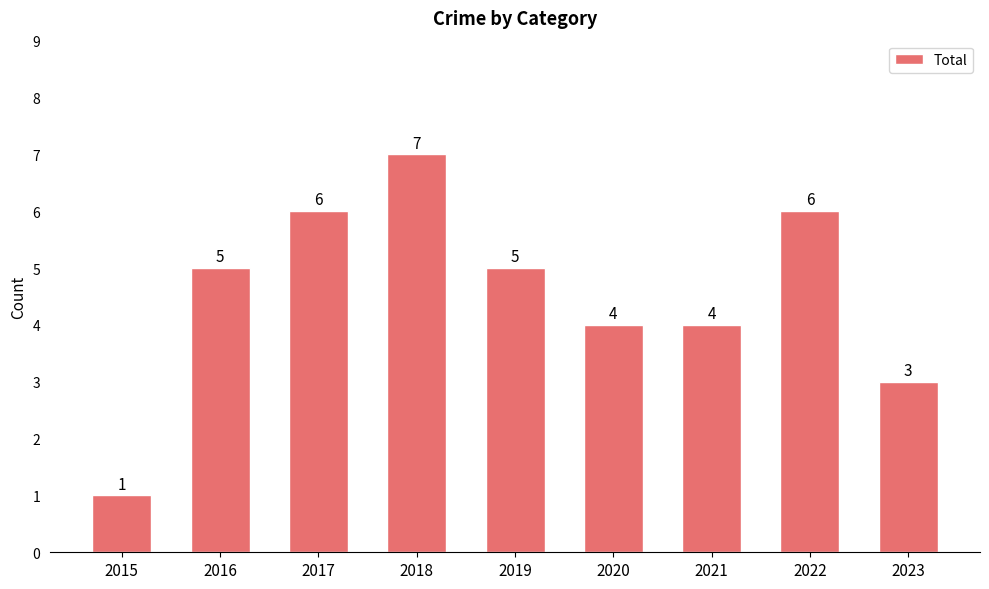

Reading left to right, extract all data points from this chart.

1	5	6	7	5	4	4	6	3